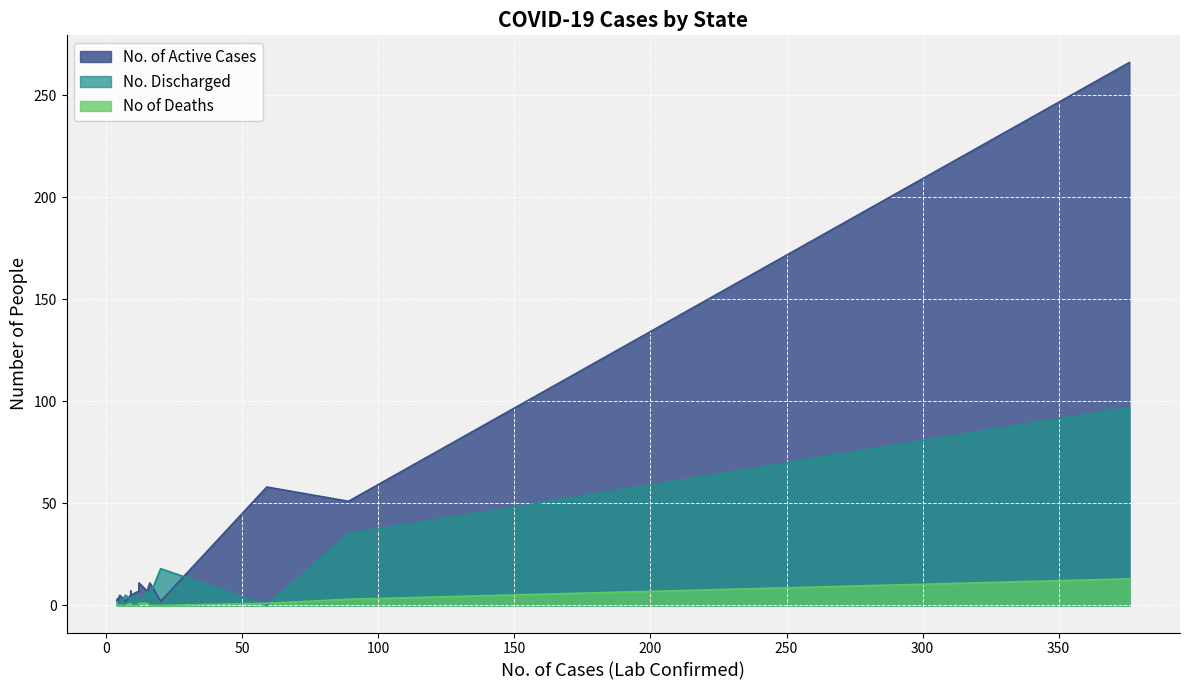

What is the average value of the No. Discharged series?

12